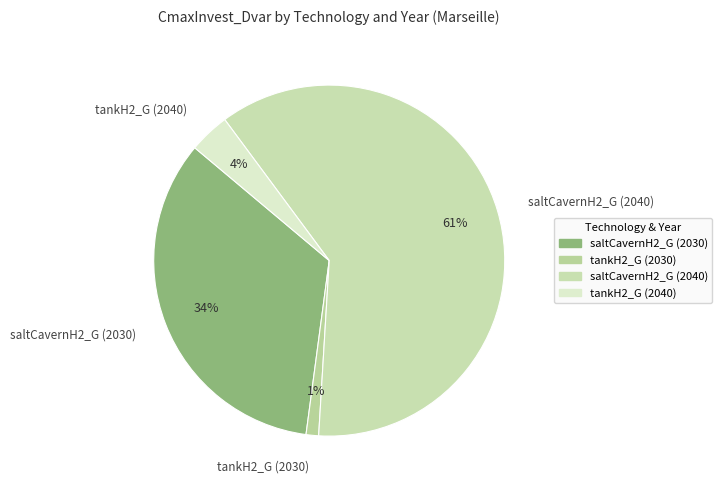

What percentage is the tankH2_G (2040) slice, to the nearest percent?

4%